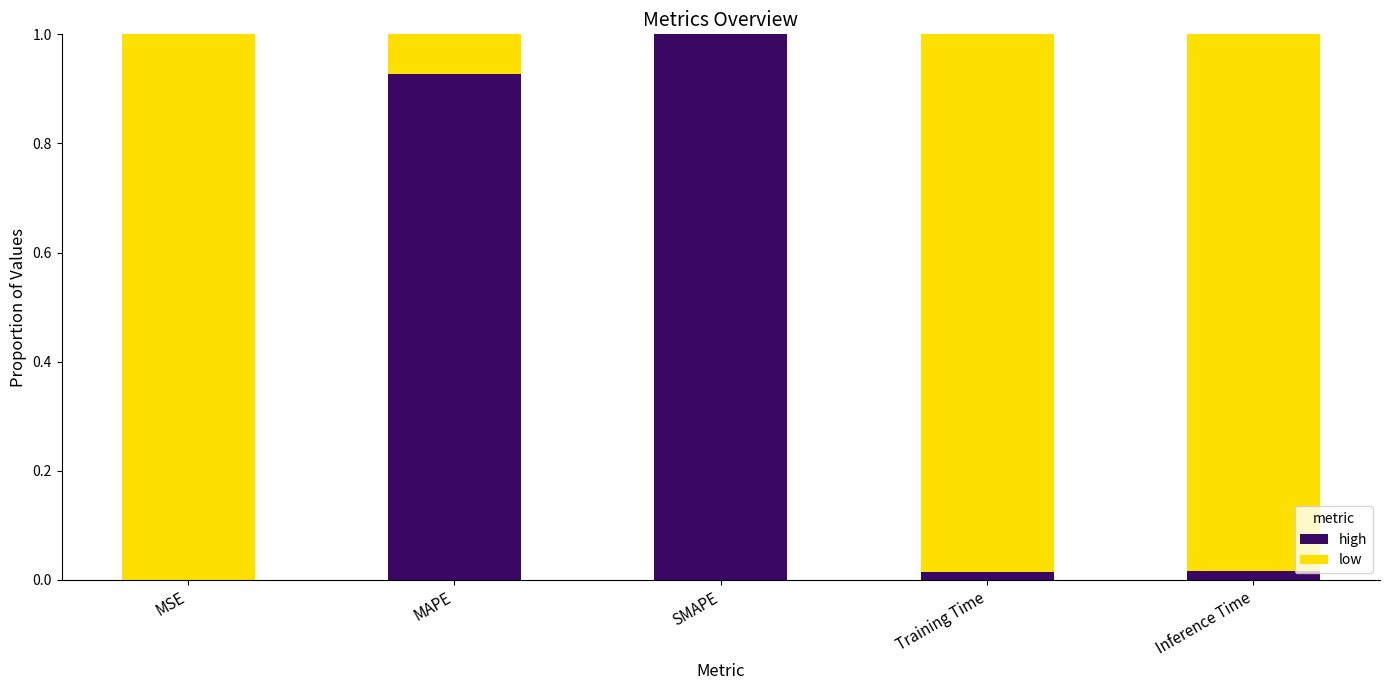

Which category has the highest value in the high series?

SMAPE